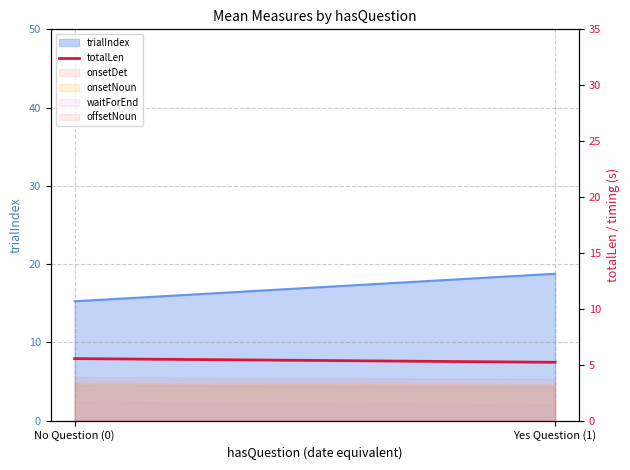

Which label corresponds to the smallest value in the chart?

Yes Question (1)